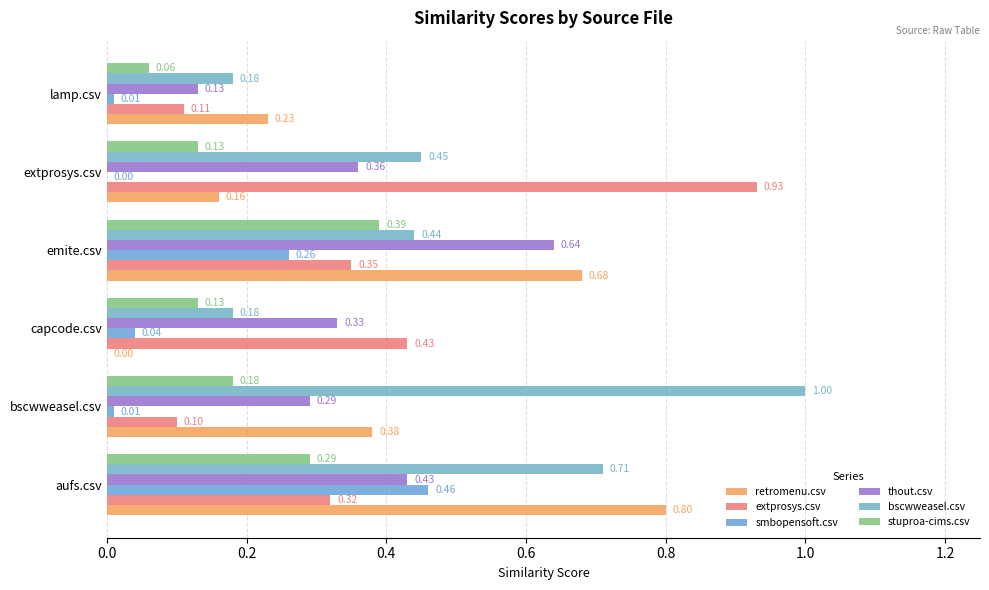

How many values in retromenu.csv are above zero?

5